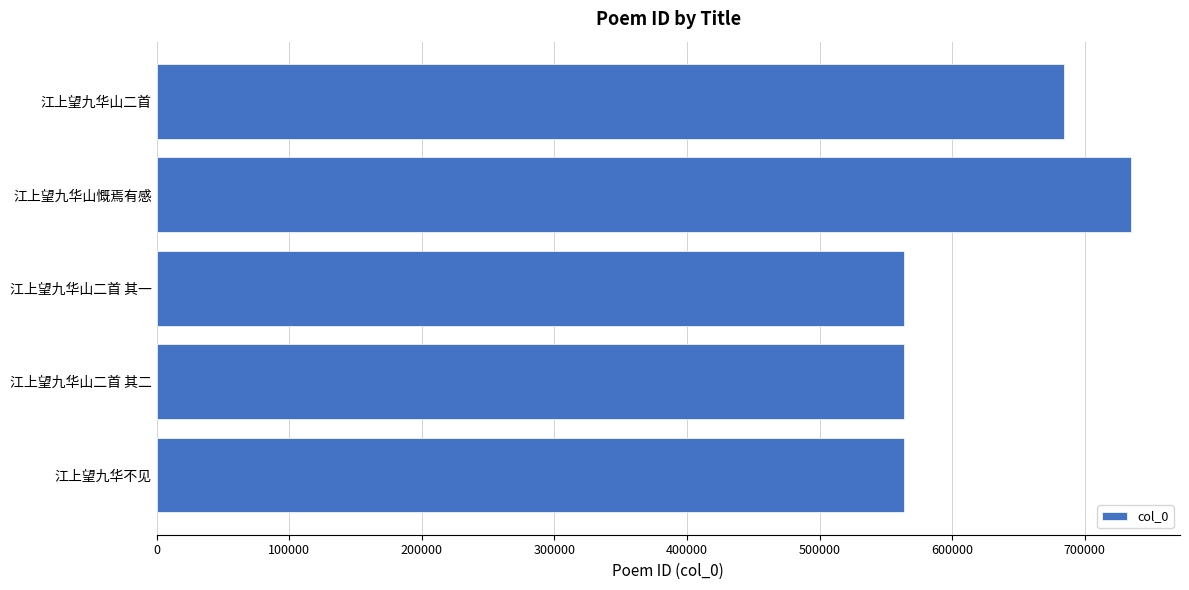

Does the chart contain any negative values?

No